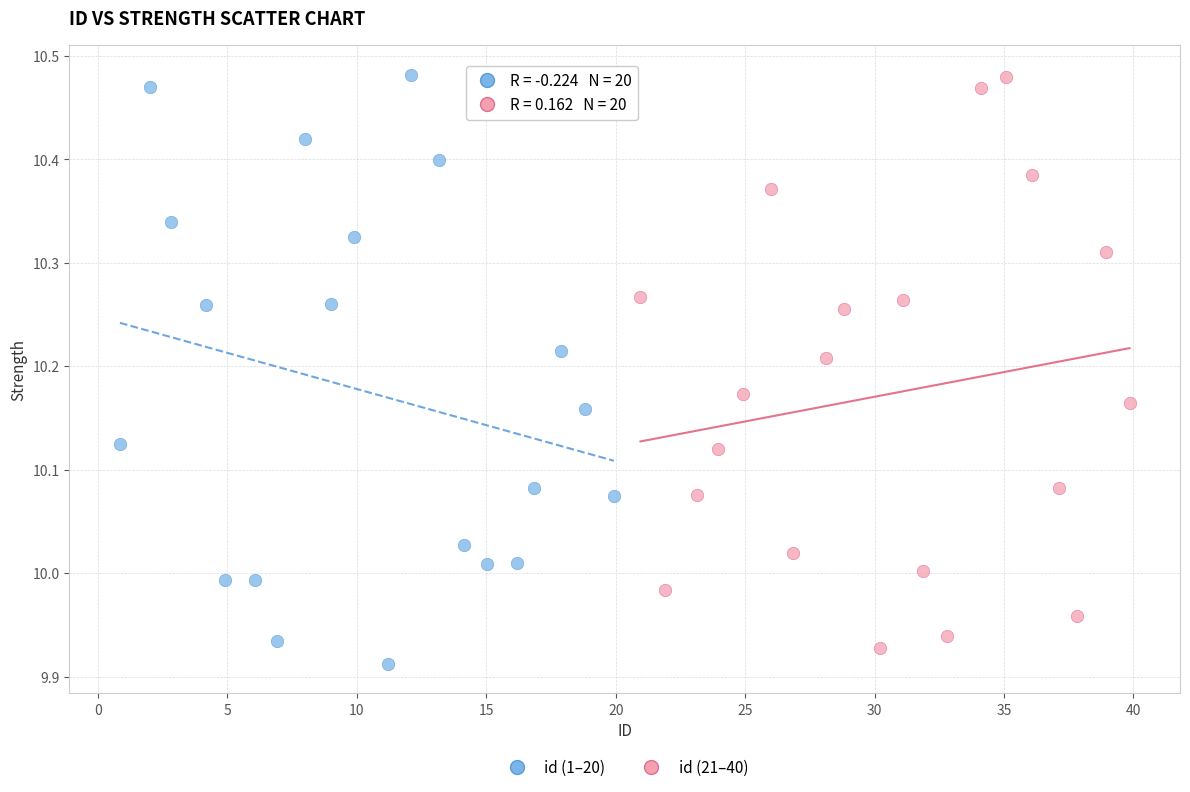

What are all the series names shown in the legend?

id (1–20), id (21–40)